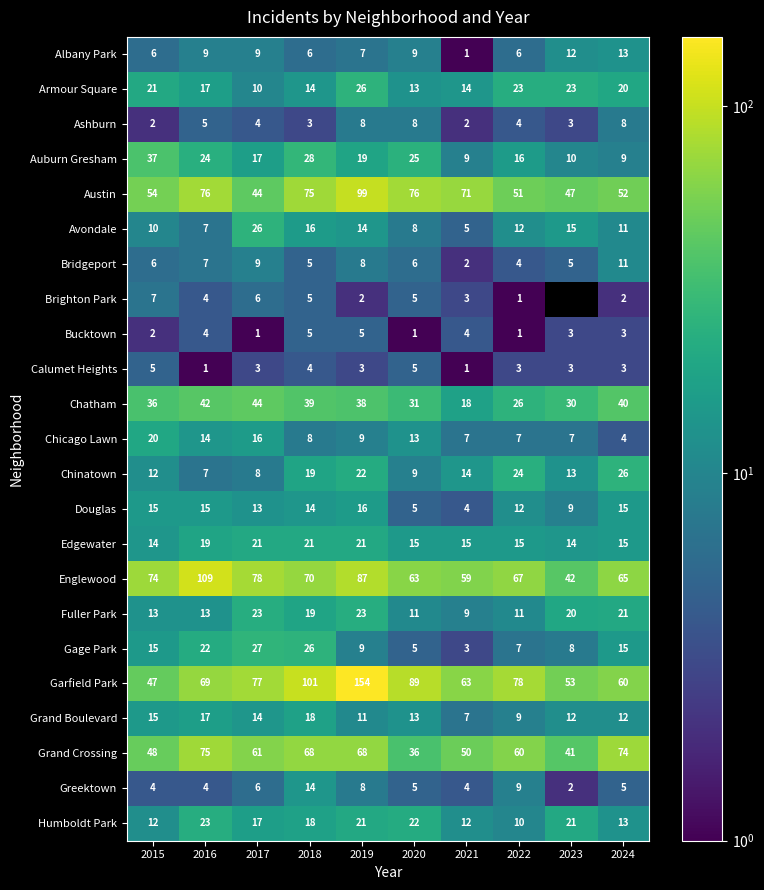

Read the Armour Square value at 2015.

21